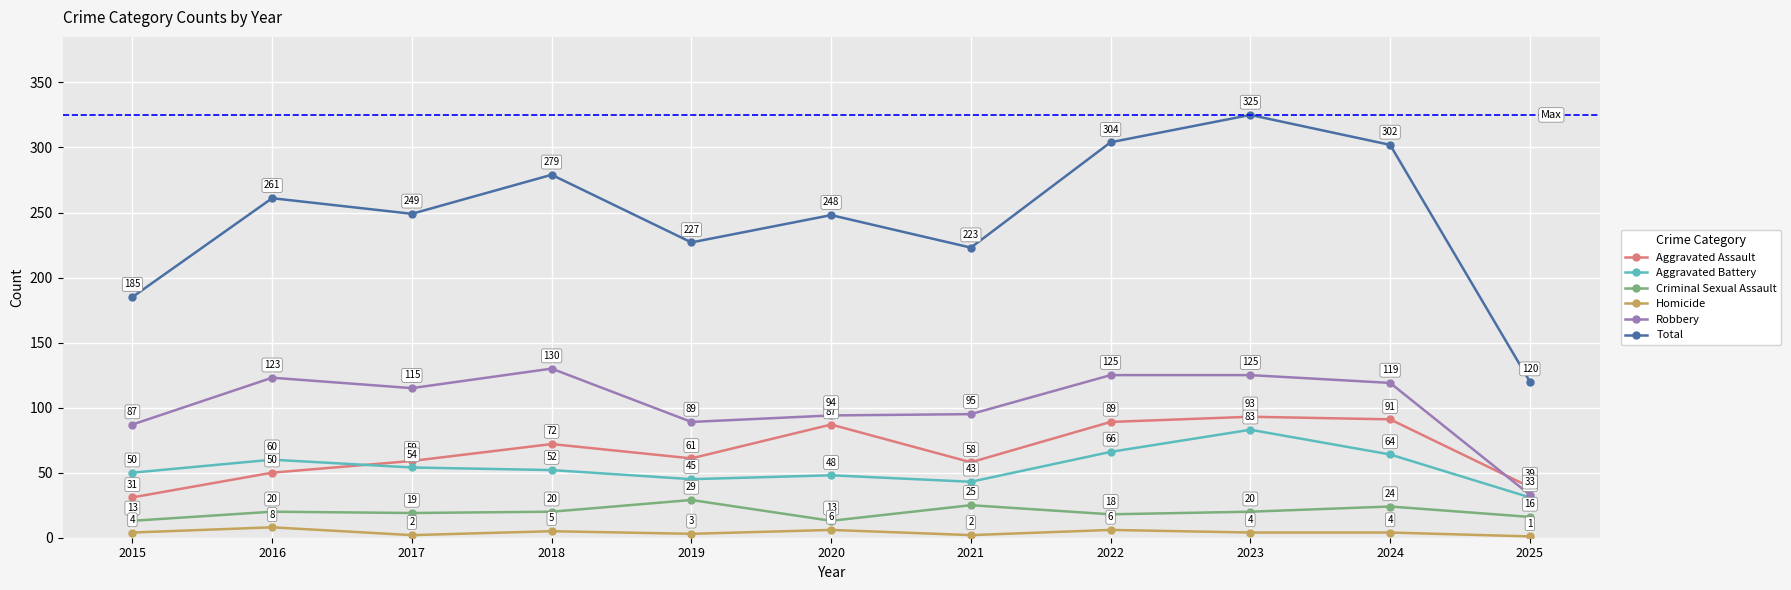

Count the Homicide values in the range 2 to 6.

9